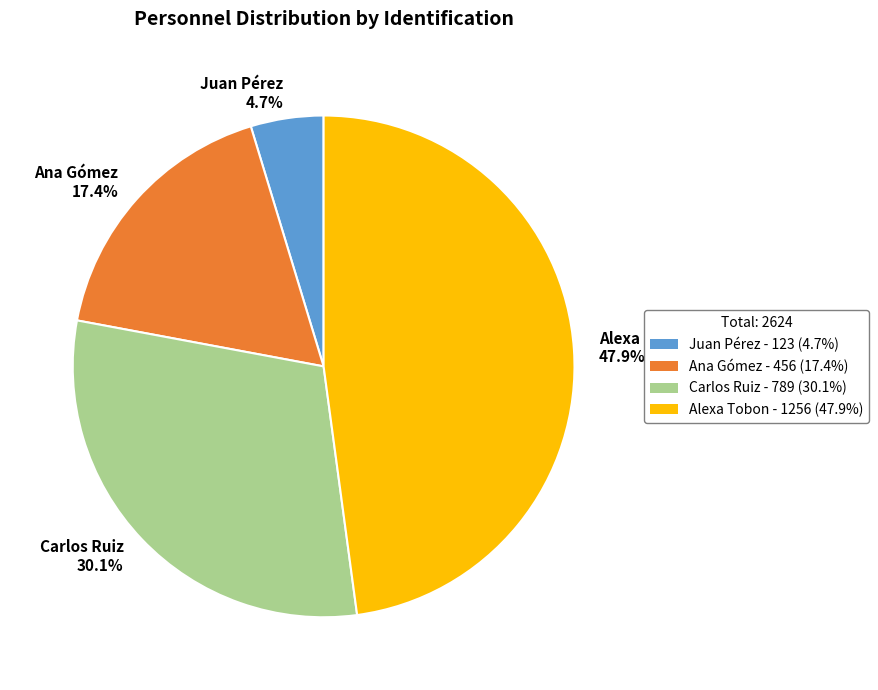

Is there any slice that represents more than half of the pie?

No